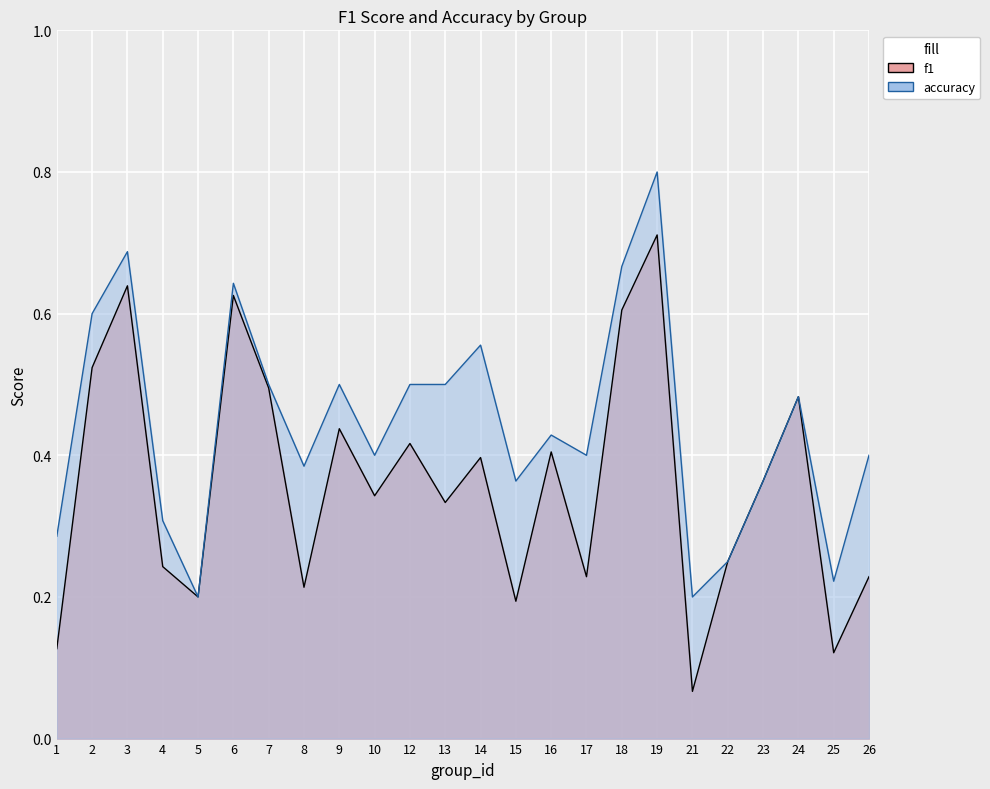

Where is the first local maximum for accuracy?

3